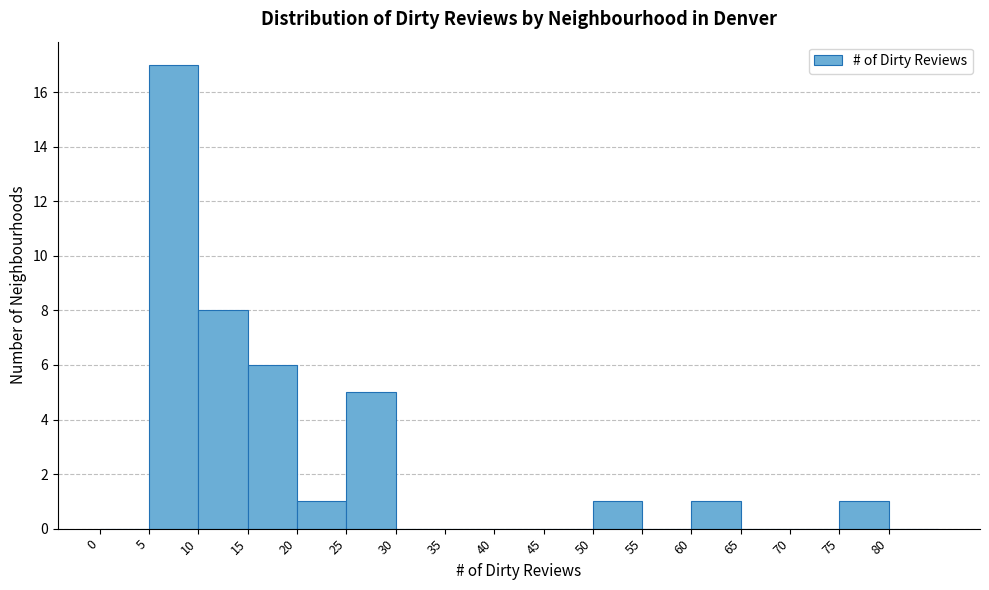

How tall is the bar that spans 25 to 30 on the x-axis? The values are not printed on the chart, so give them approximately, as read against the axis.

5